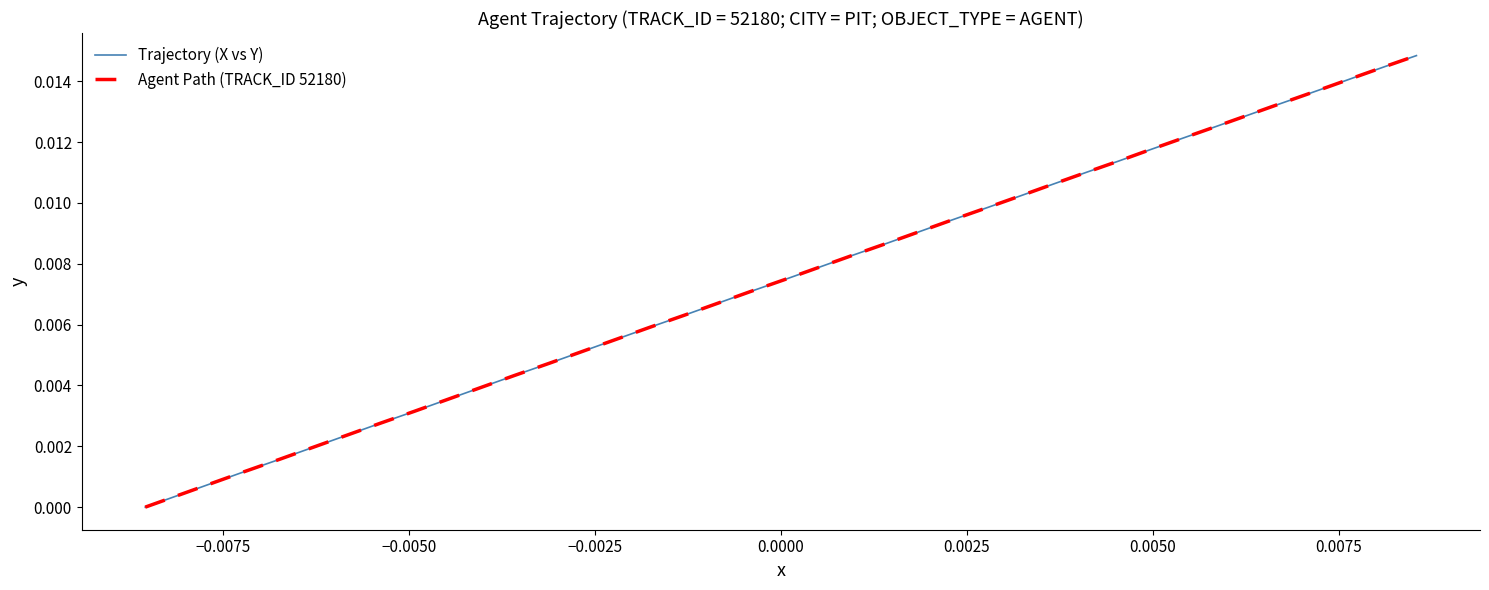

Does the chart have visible grid lines?

No